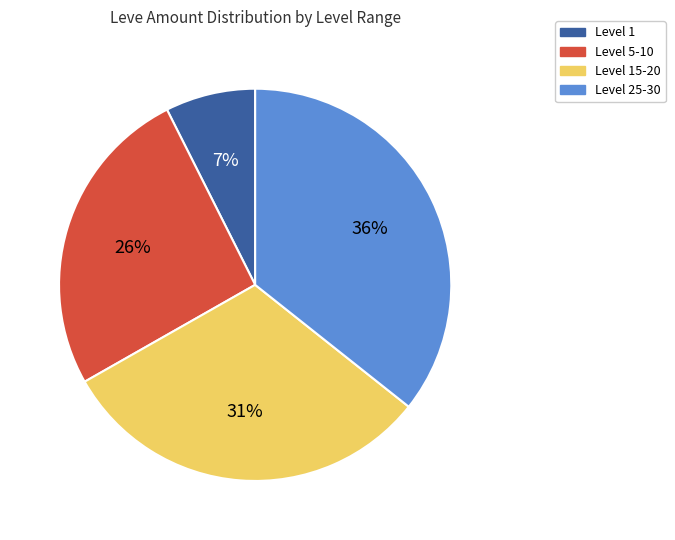

Does any single category account for the majority?

No